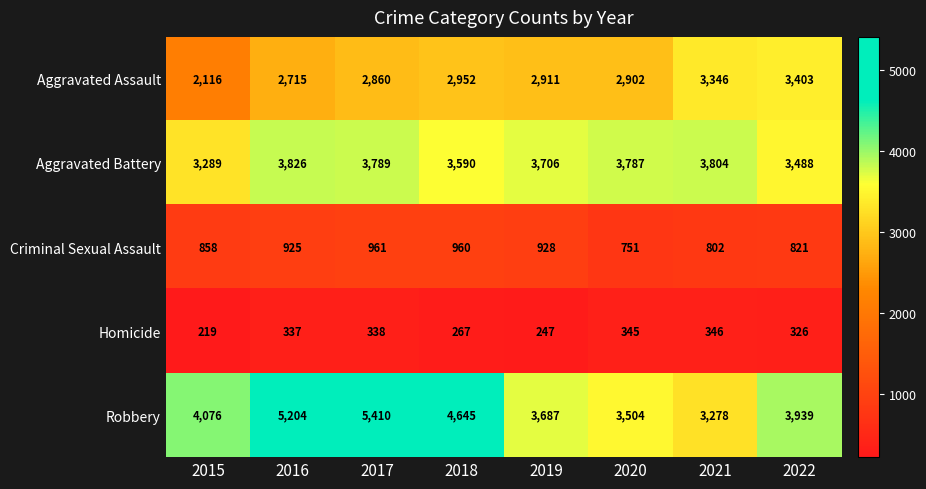

At how many categories does at least one series exceed 4993?

2